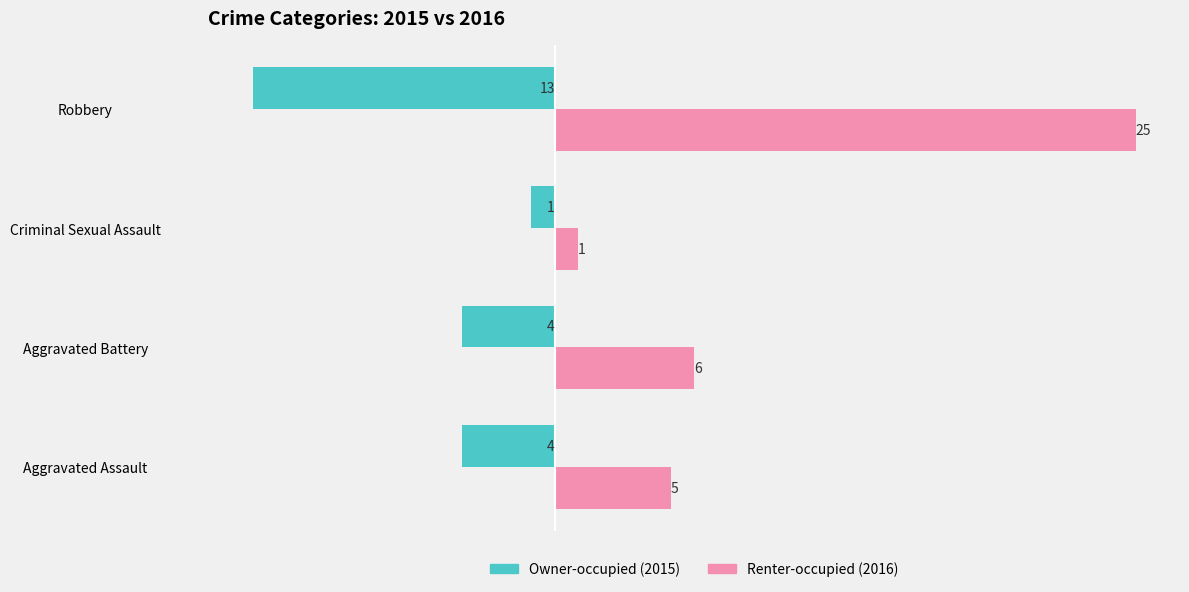

Count the number of data series in this chart.

2